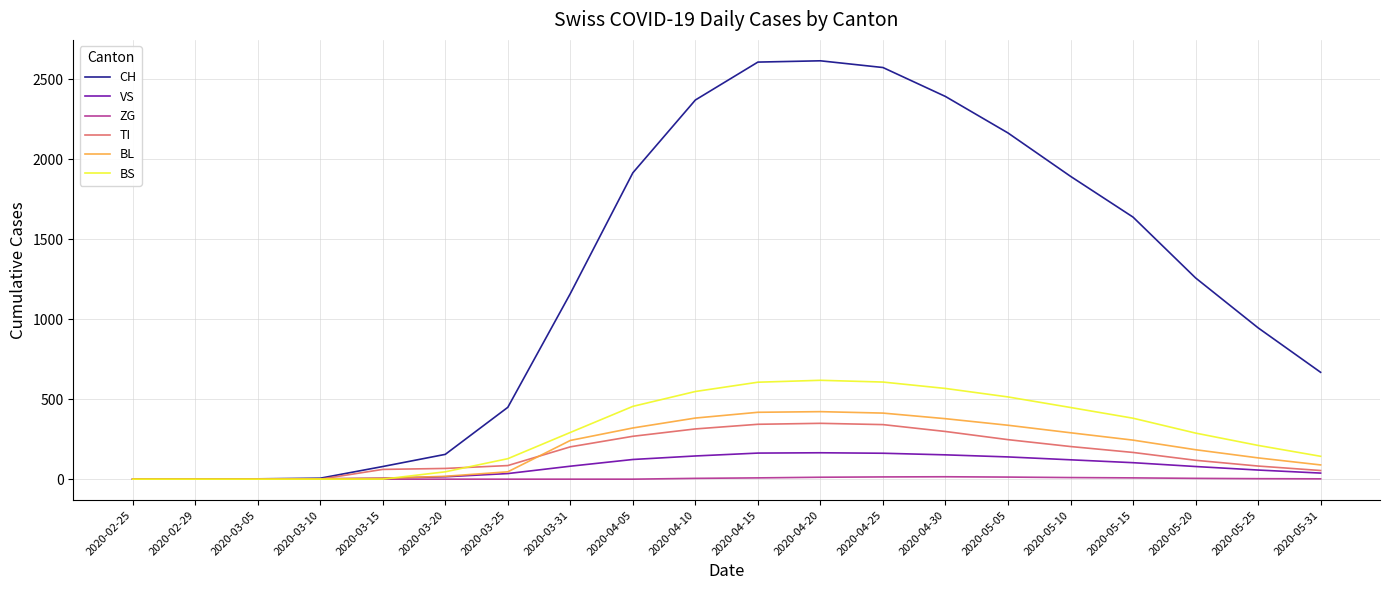

What are all the series names shown in the legend?

CH, VS, ZG, TI, BL, BS